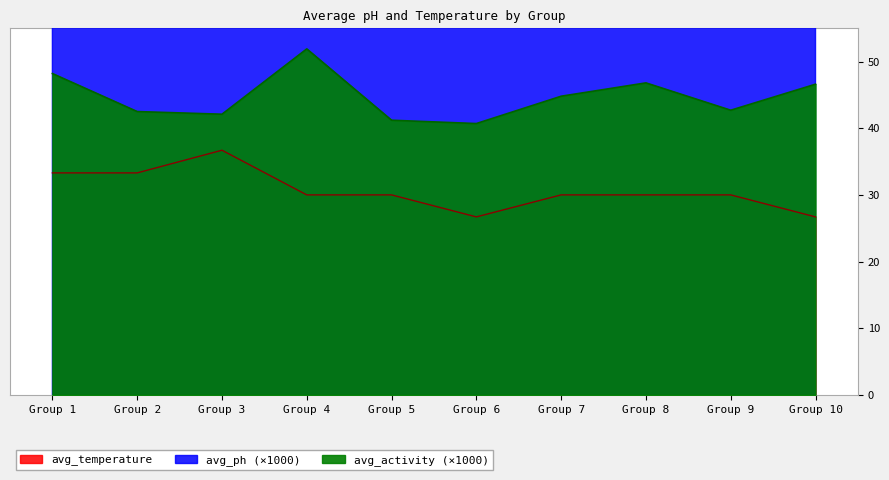

The avg_ph series shows 6800.0 at Group 9. True or false?

True